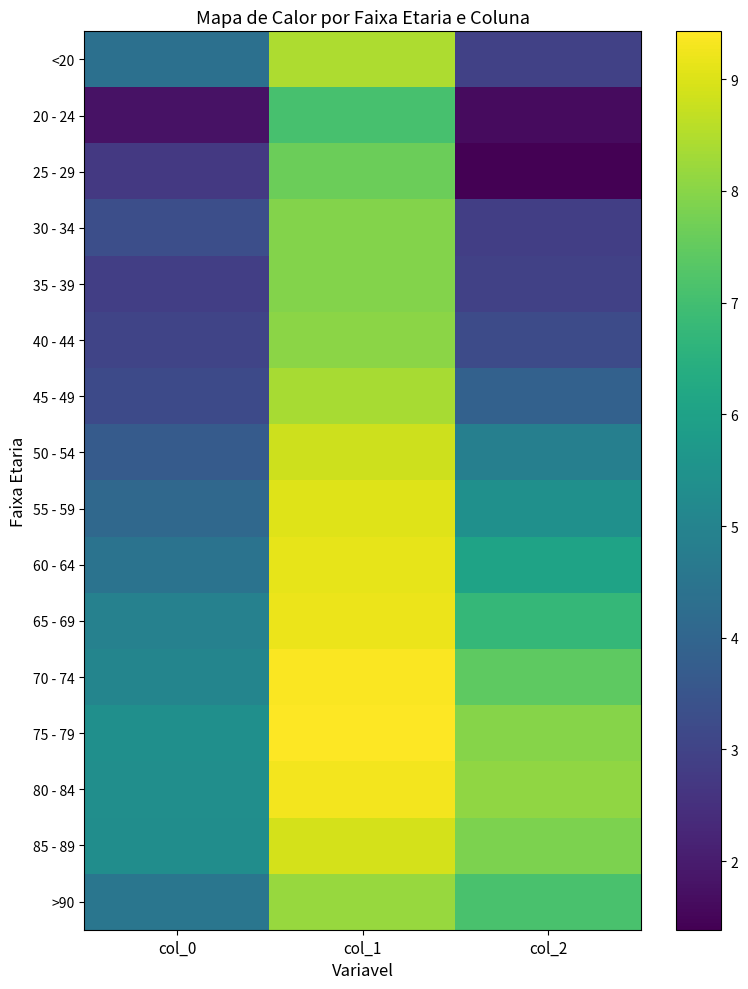

At which category is the sum across all series the highest?

col_1